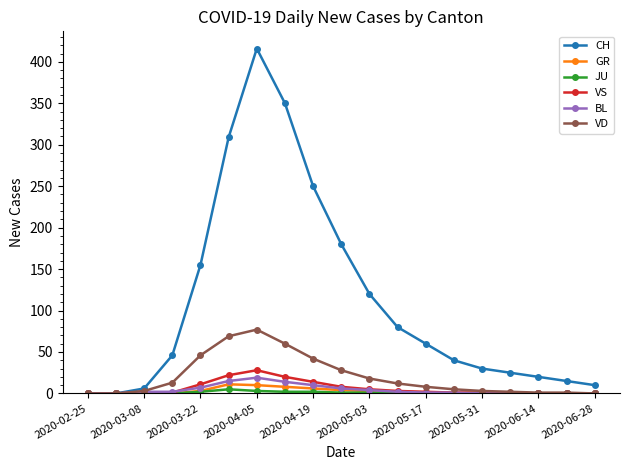

Which series has the widest spread of values?

CH